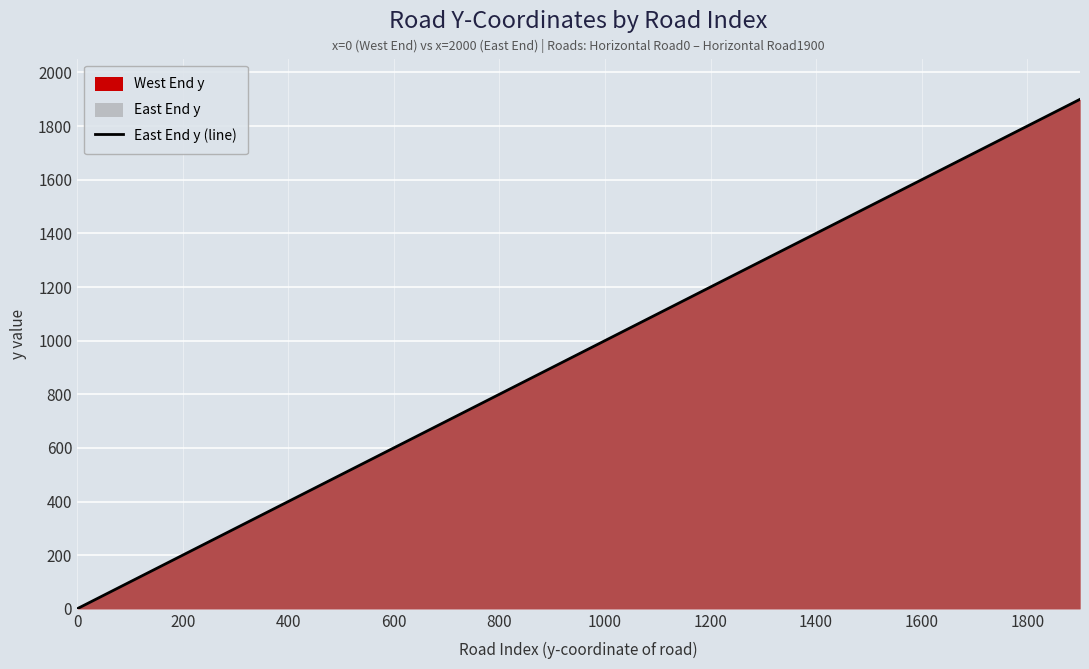

Does the chart display data point markers on the line(s)?

No